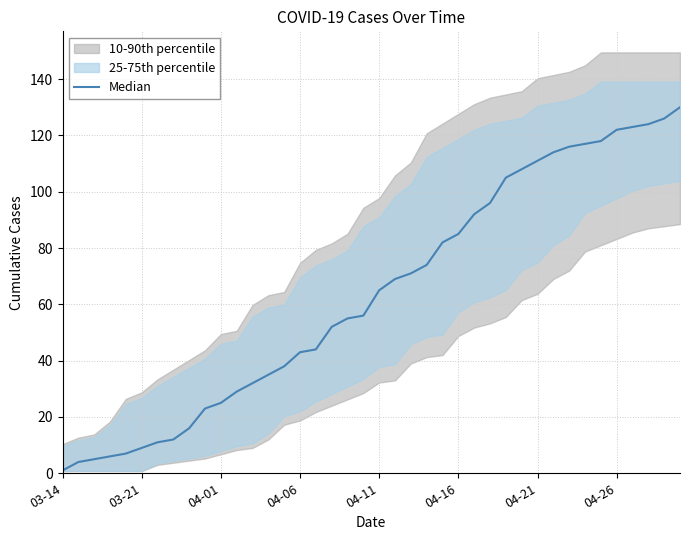

What is the change in value from 34 to 37?

+6